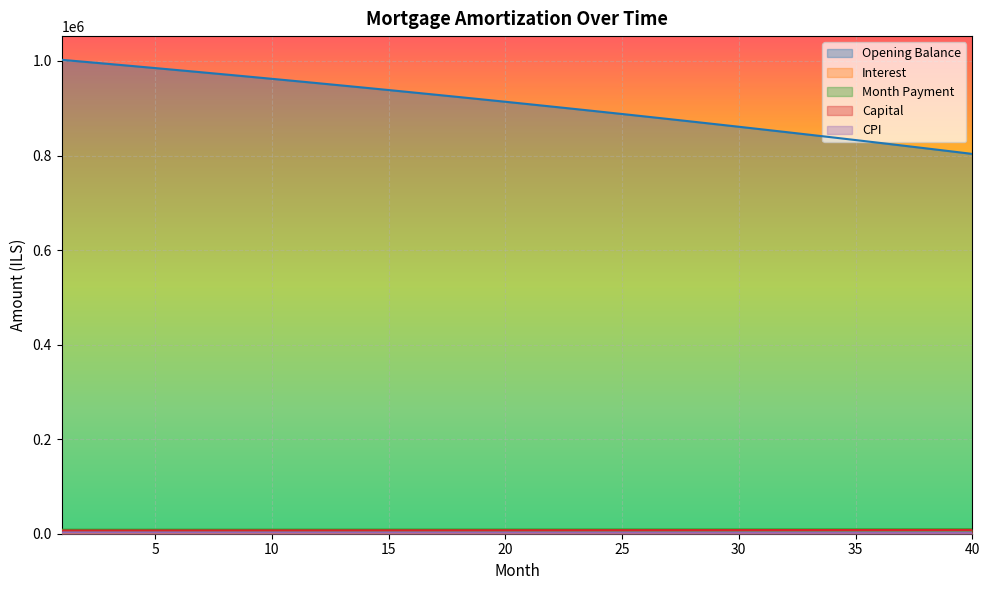

How many lines are shown in the chart?

5